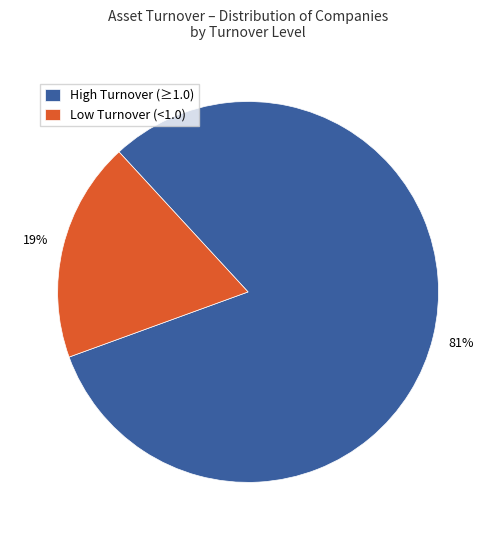

How many slices are in this pie chart?

2